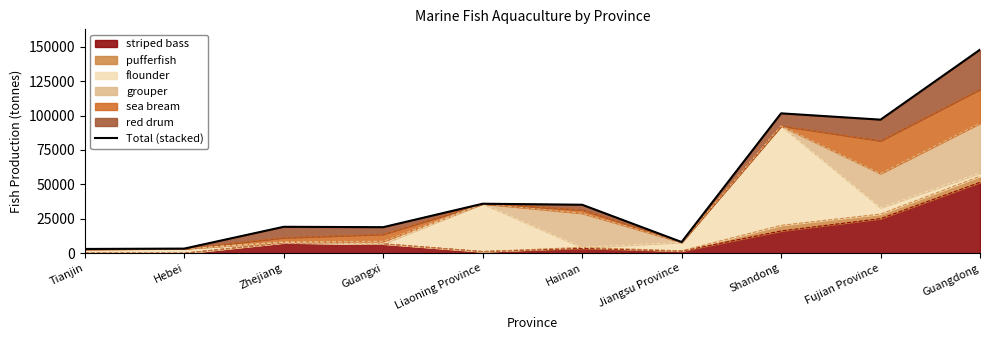

What is the difference between the second highest and minimum values?

98481